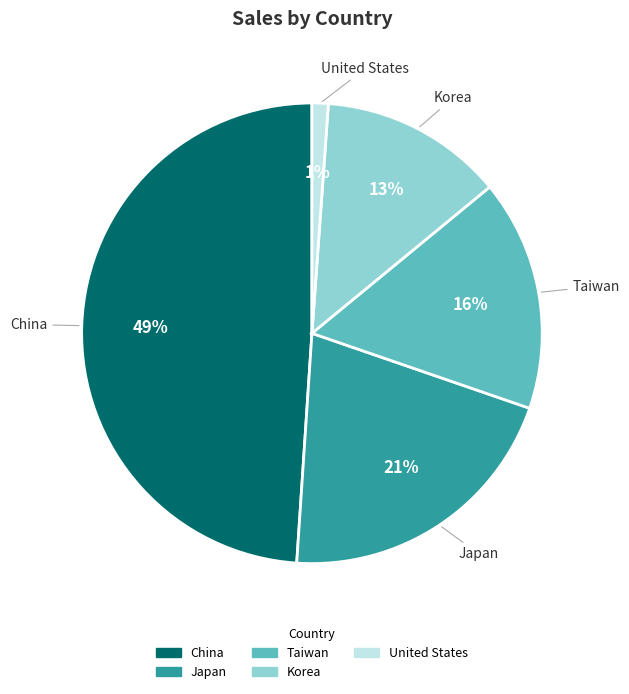

True or false: Taiwan accounts for 3% of the total.

False